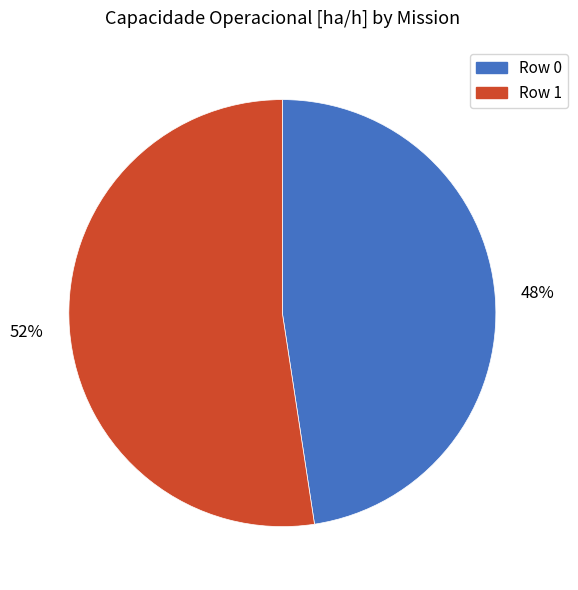

The Row 0 slice represents 48% of the pie. True or false?

True